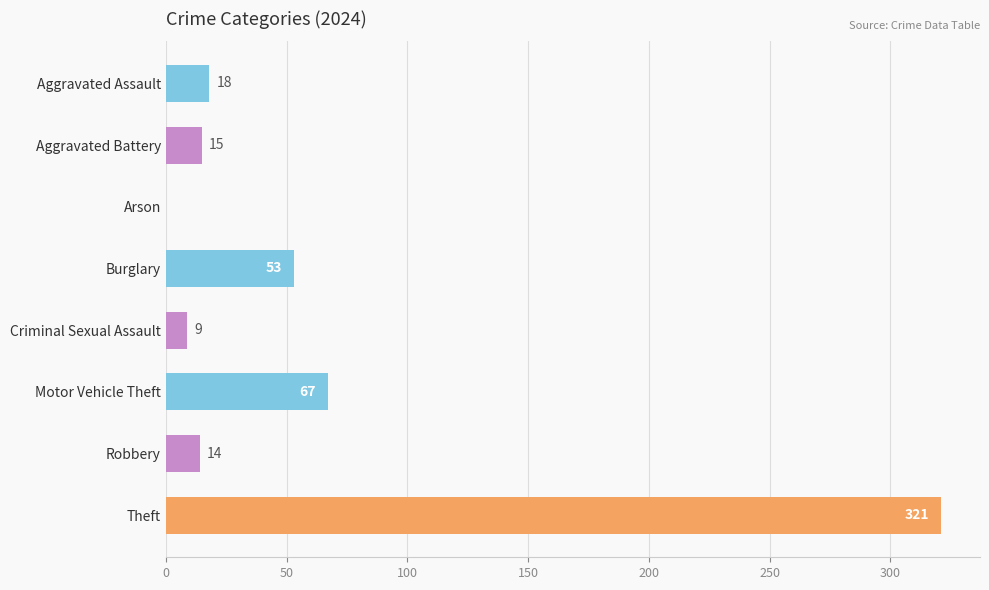

Reading top to bottom, what are all the values shown in this chart?

Aggravated Assault=18	Aggravated Battery=15	Arson=0	Burglary=53	Criminal Sexual Assault=9	Motor Vehicle Theft=67	Robbery=14	Theft=321